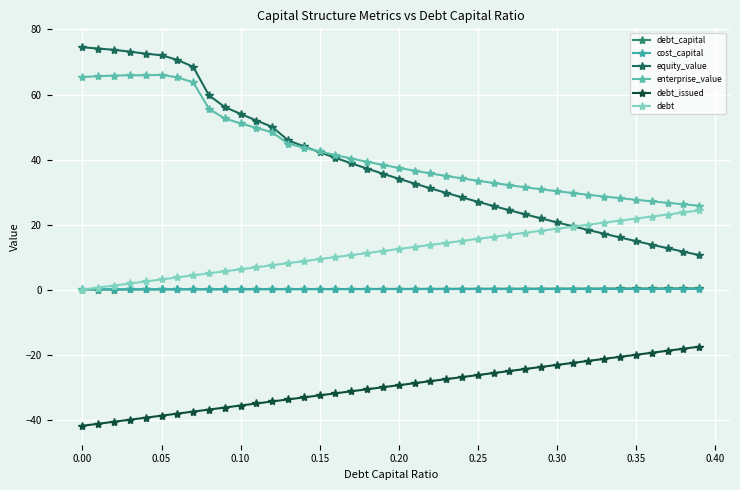

How many data points does each series have?

40